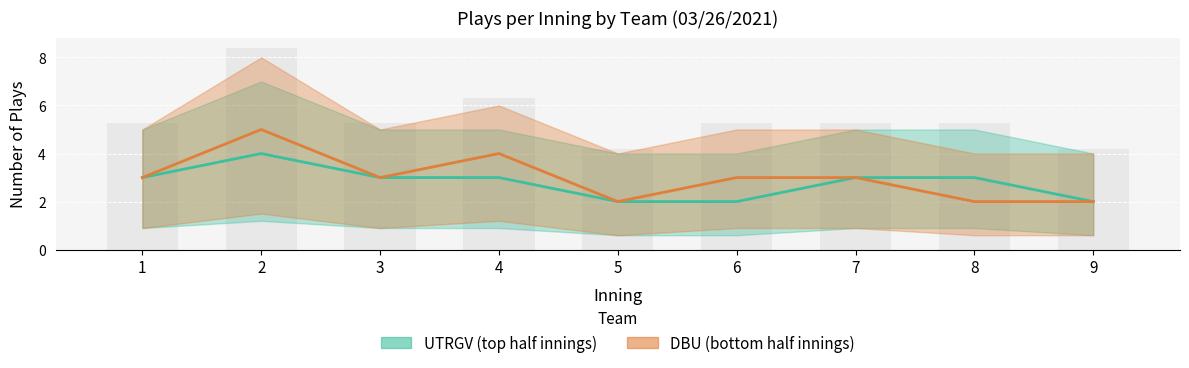

What is the average value of the UTRGV_top series?

3